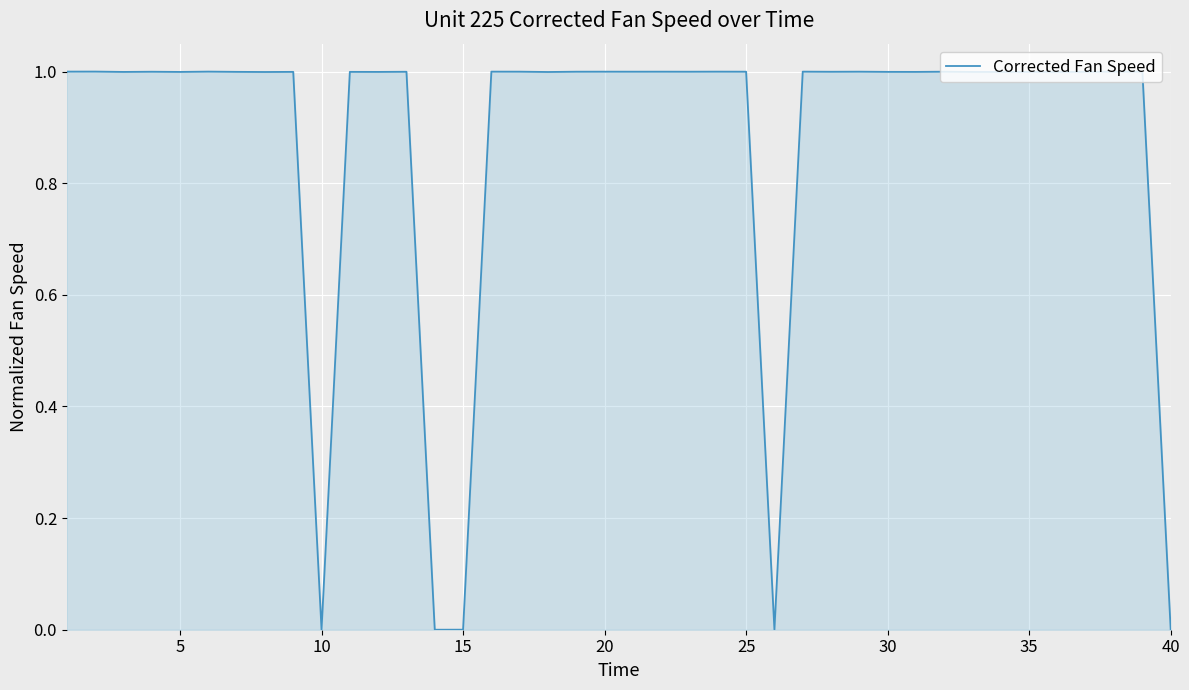

What is the difference between the maximum and minimum values?

1.0